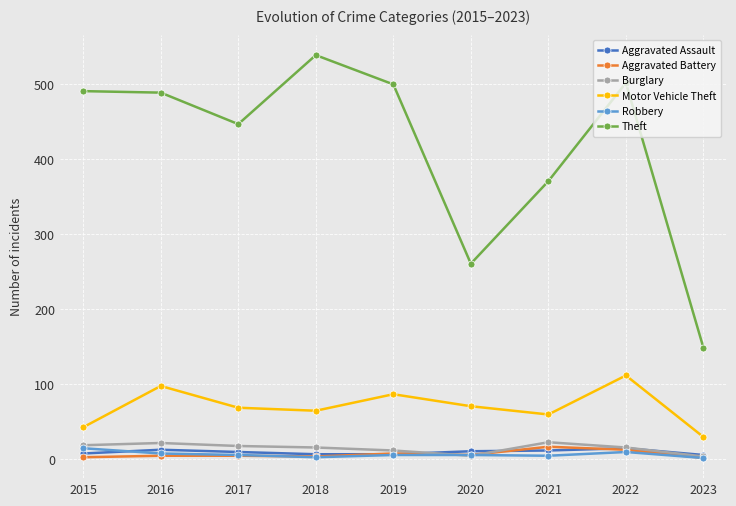

Which series has the largest total across all categories?

Theft